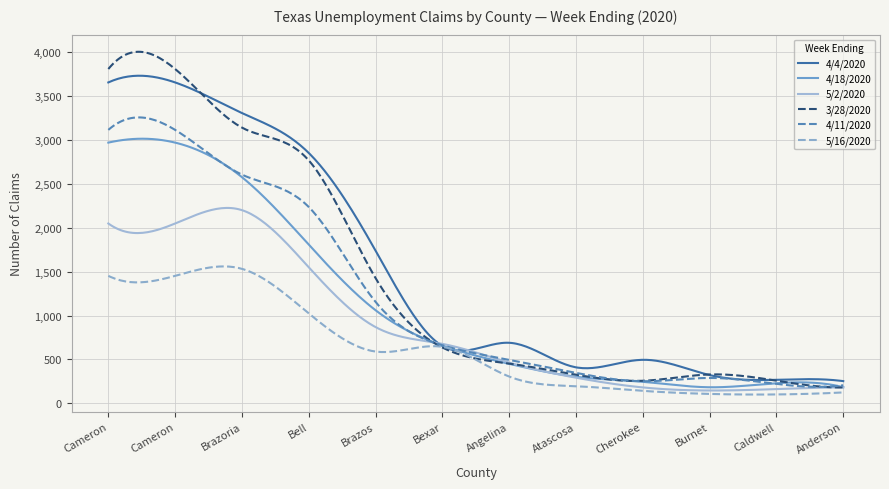

What are all the series names shown in the legend?

4/4/2020, 4/18/2020, 5/2/2020, 3/28/2020, 4/11/2020, 5/16/2020